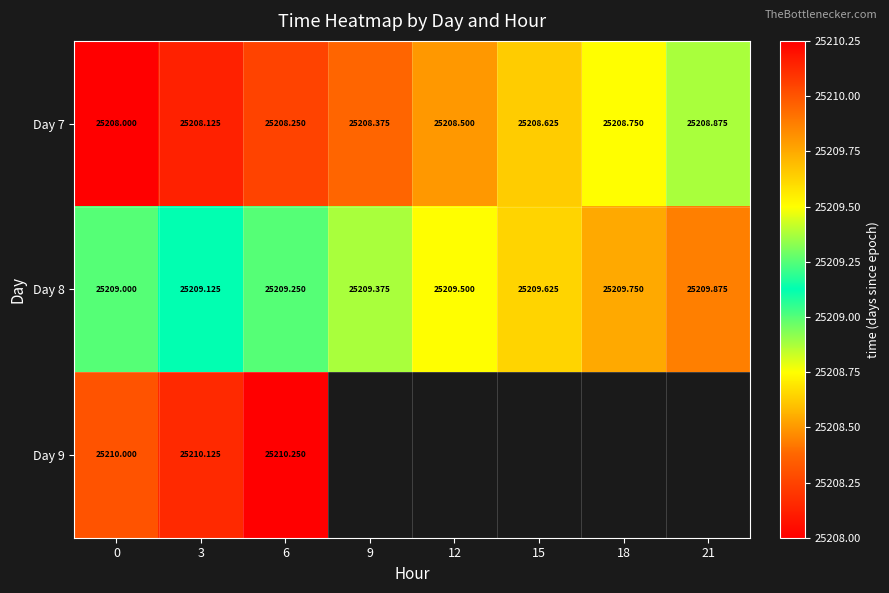

What value does the Day 9 series have at 6?

25210.2